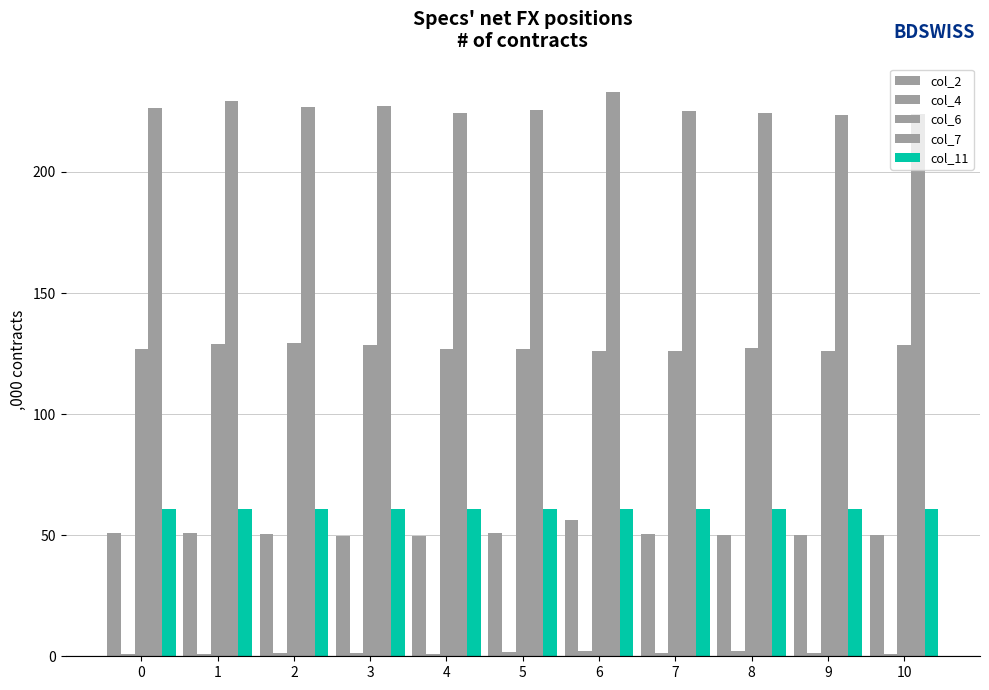

True or false: col_6 has a value of 32.5 at 1.

False